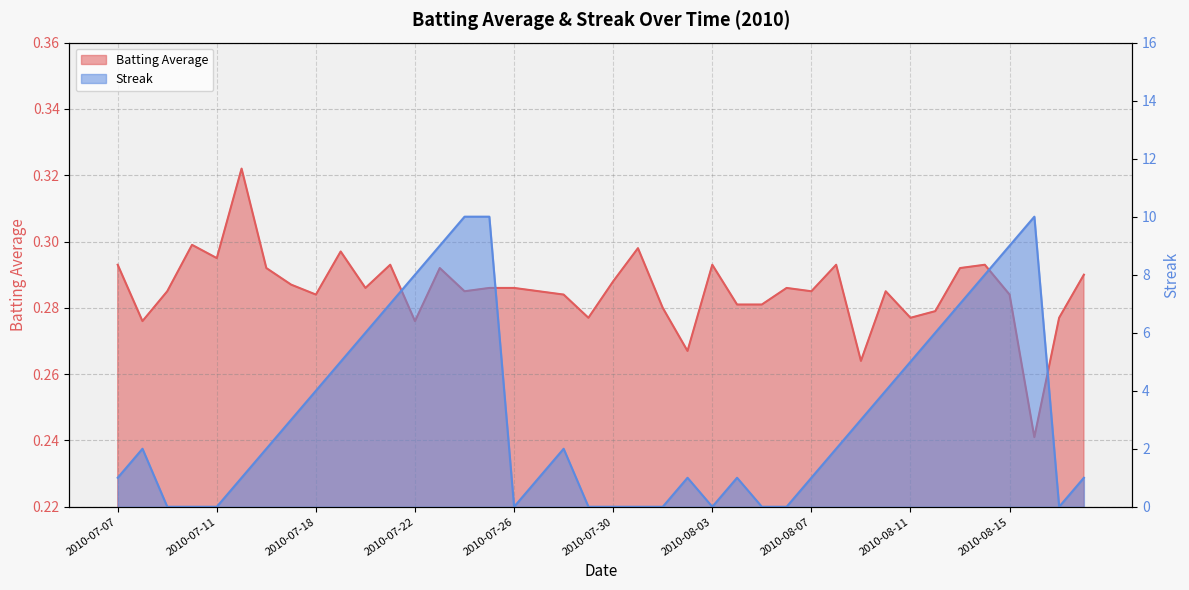

Does the chart display data point markers on the line(s)?

No